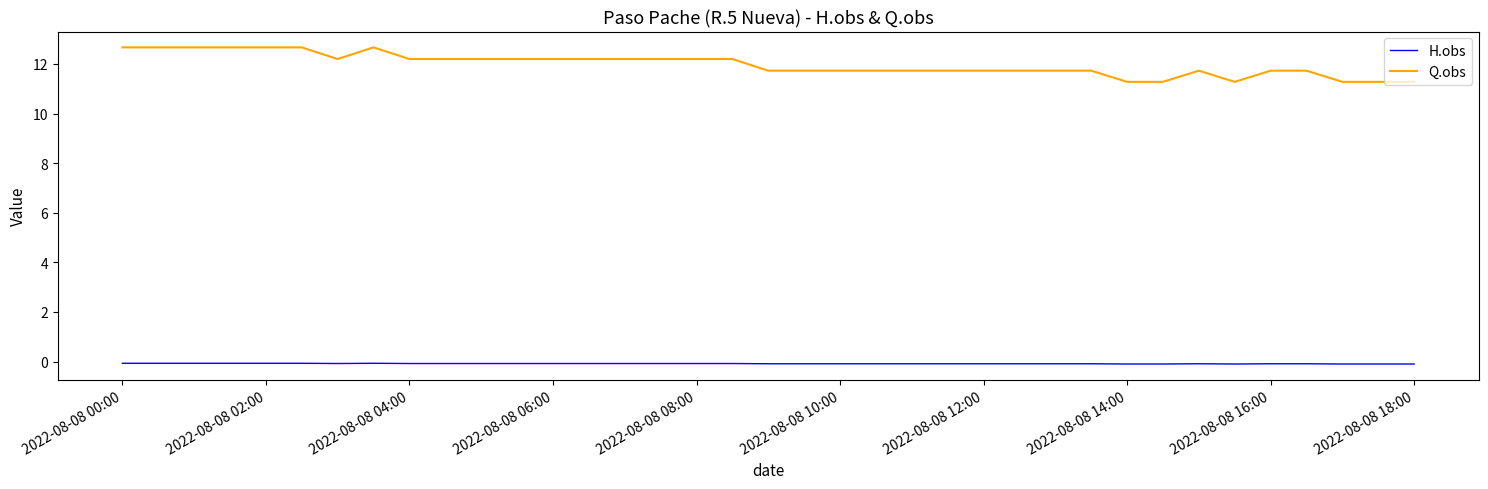

What is the highest value of the Q.obs series?

12.7